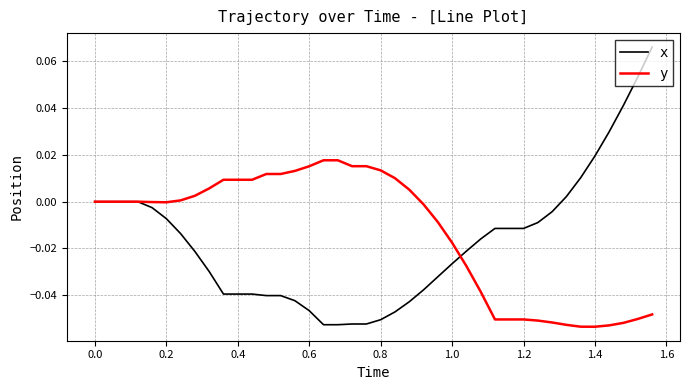

List the series in order of their peak value, highest first.

x, y